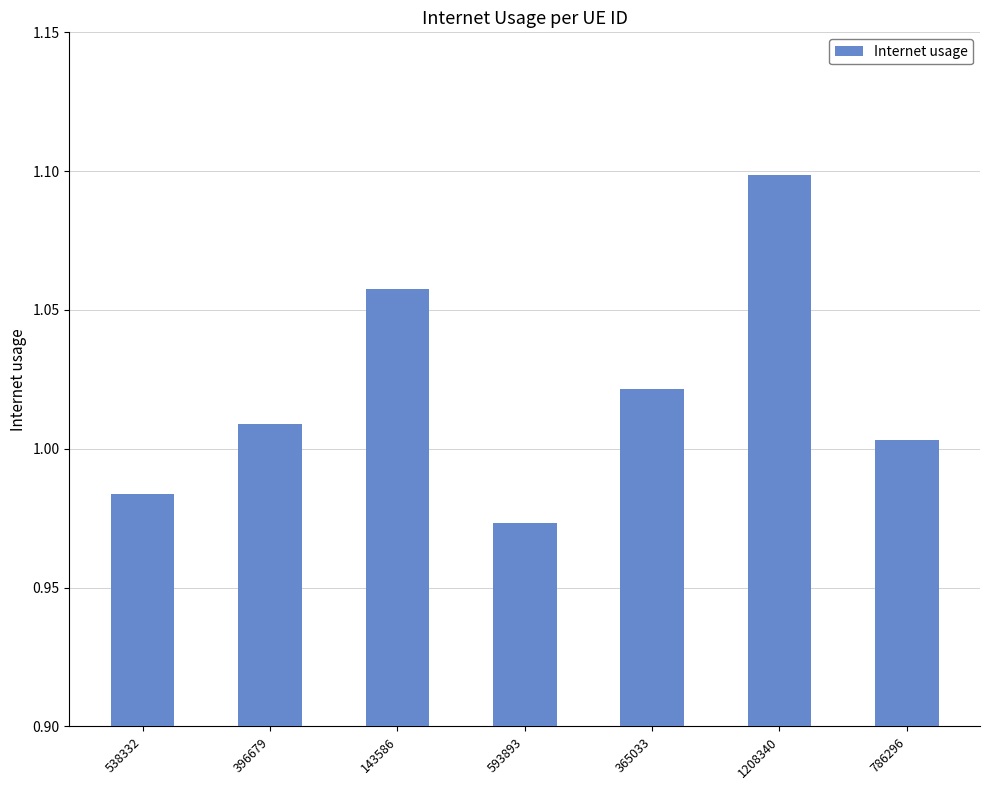

What is the sum of the values at 396679 and 593893?

2.0